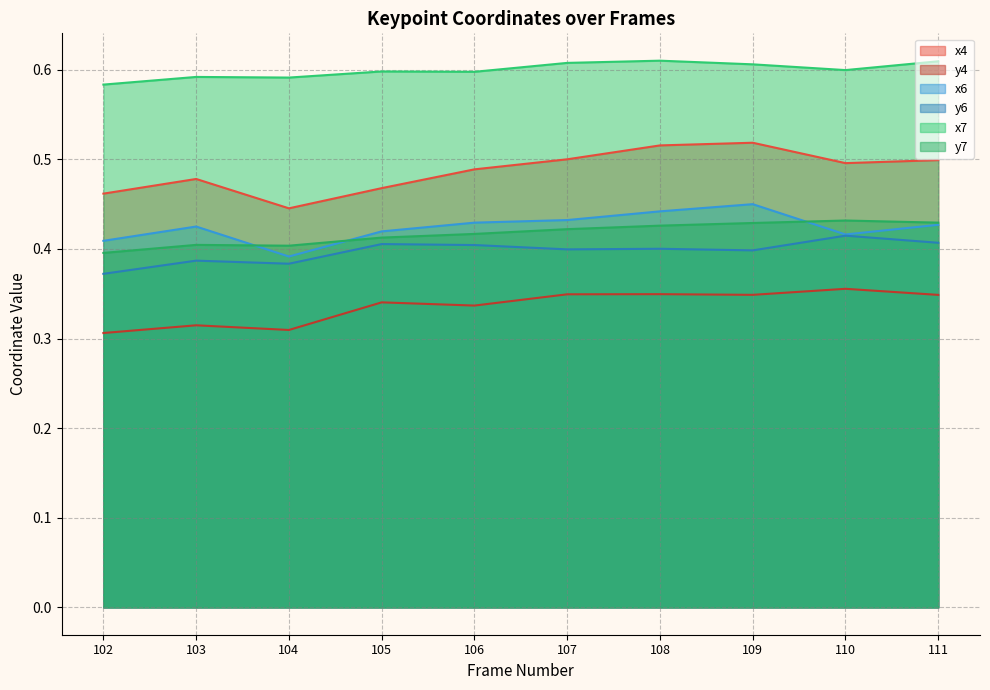

At which category does x7 reach its first local valley?

104